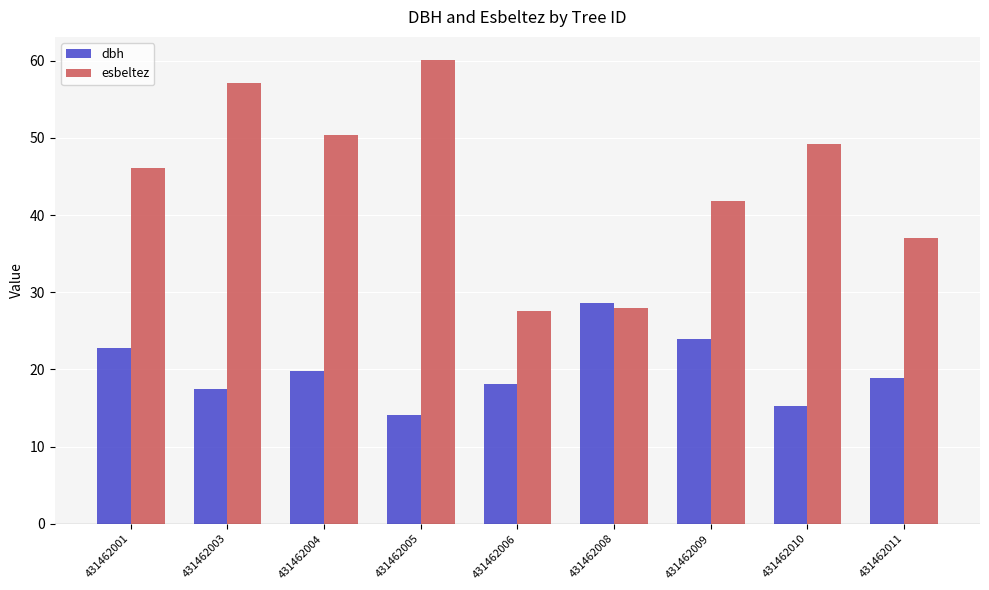

Is it true that dbh equals 13.0 at 431462004?

False